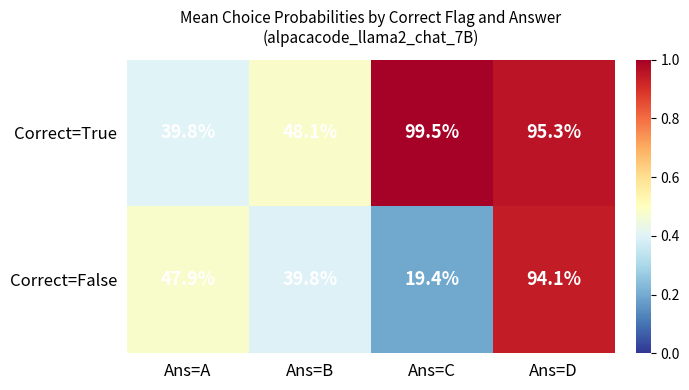

What is the total value across all series at Ans=D?

189.4